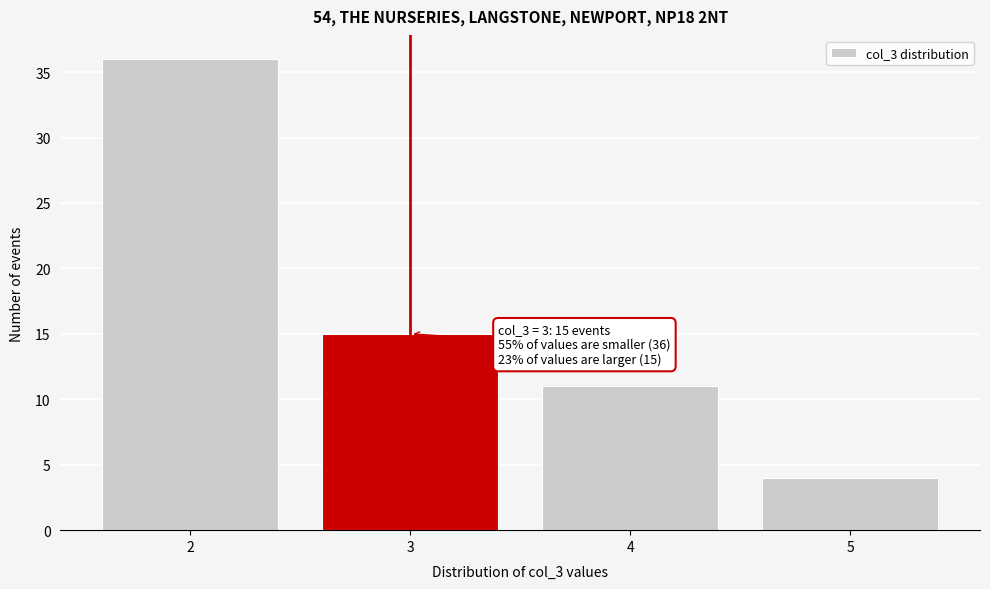

Which range on the x-axis has the tallest bar?

1.5 to 2.5